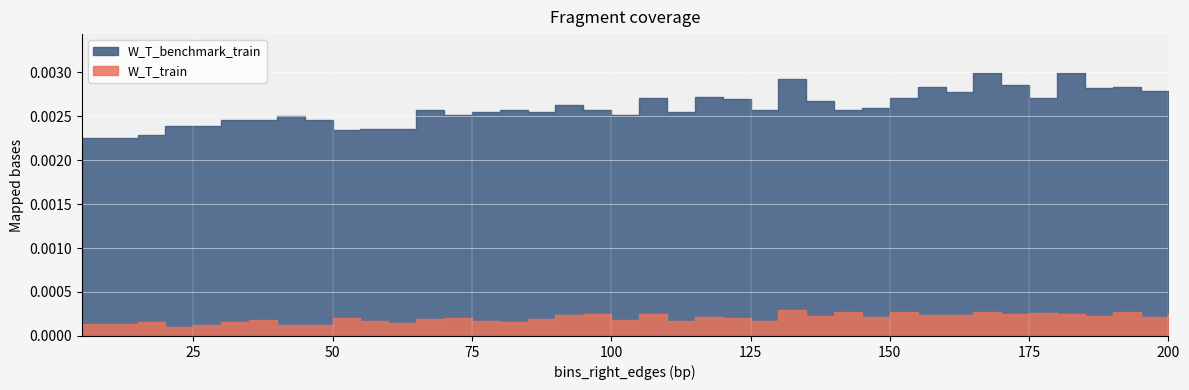

At how many categories does at least one series exceed 0?

40